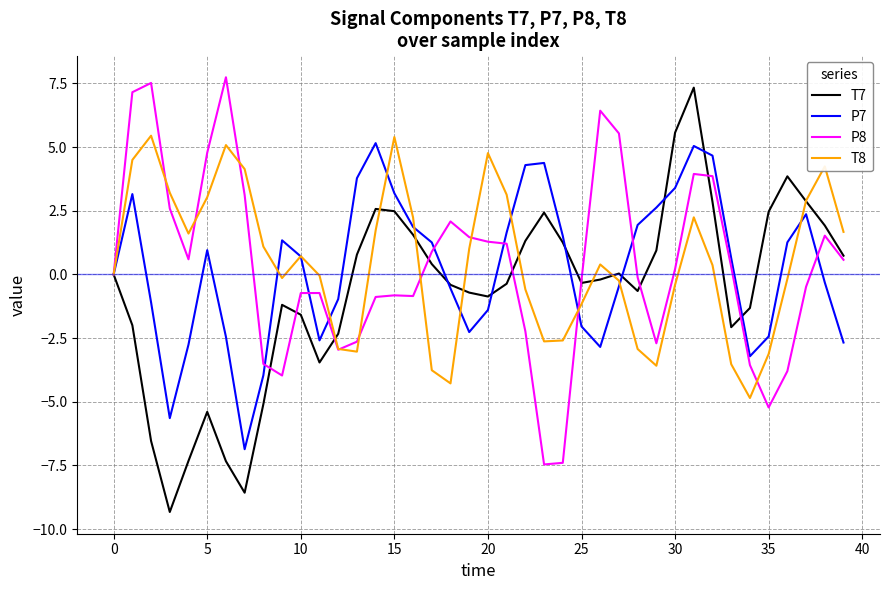

What is the smallest value displayed?

-9.3